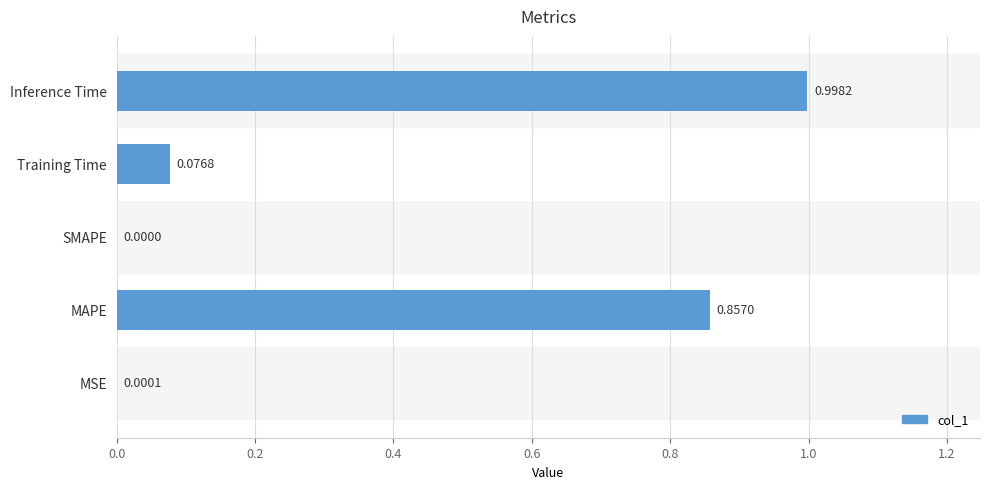

Are the bars horizontal?

Yes